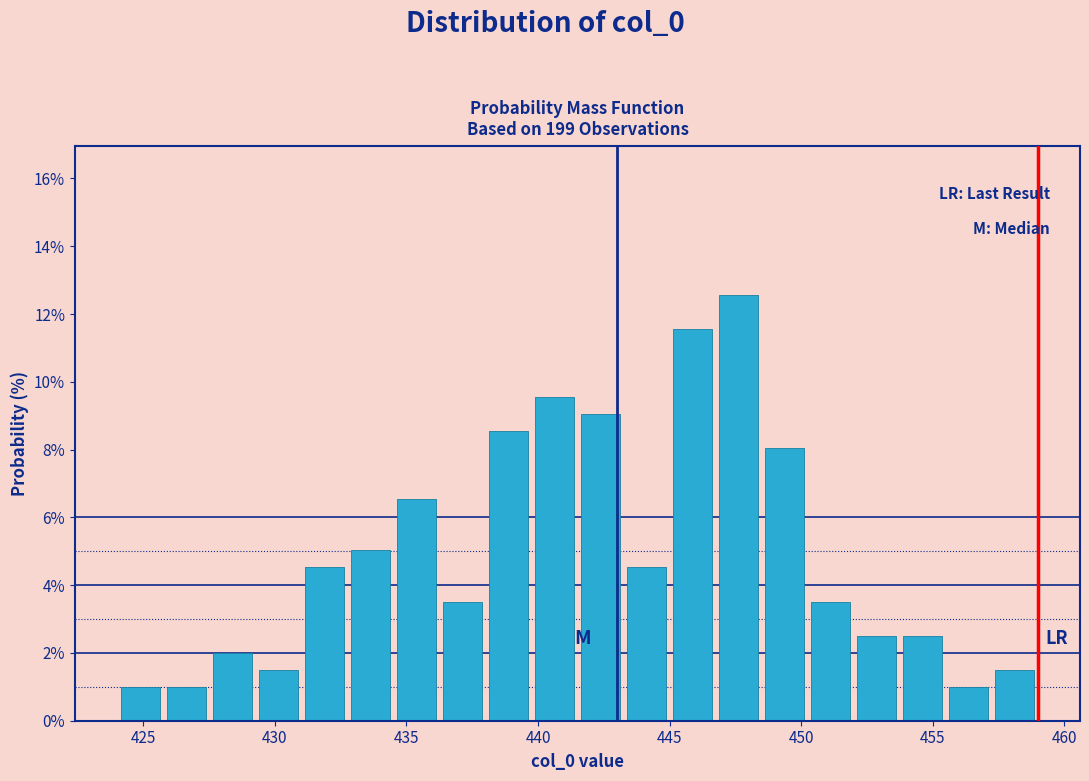

Read against the x-axis, roughly where is the centre of the tallest bar?

447.5